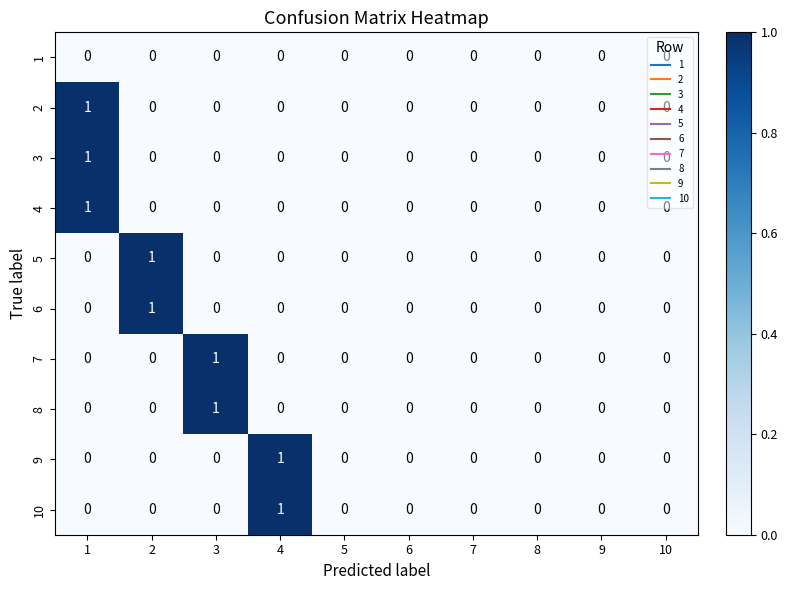

Is the value of 4 at 1 greater than the value of 5 at 1?

Yes